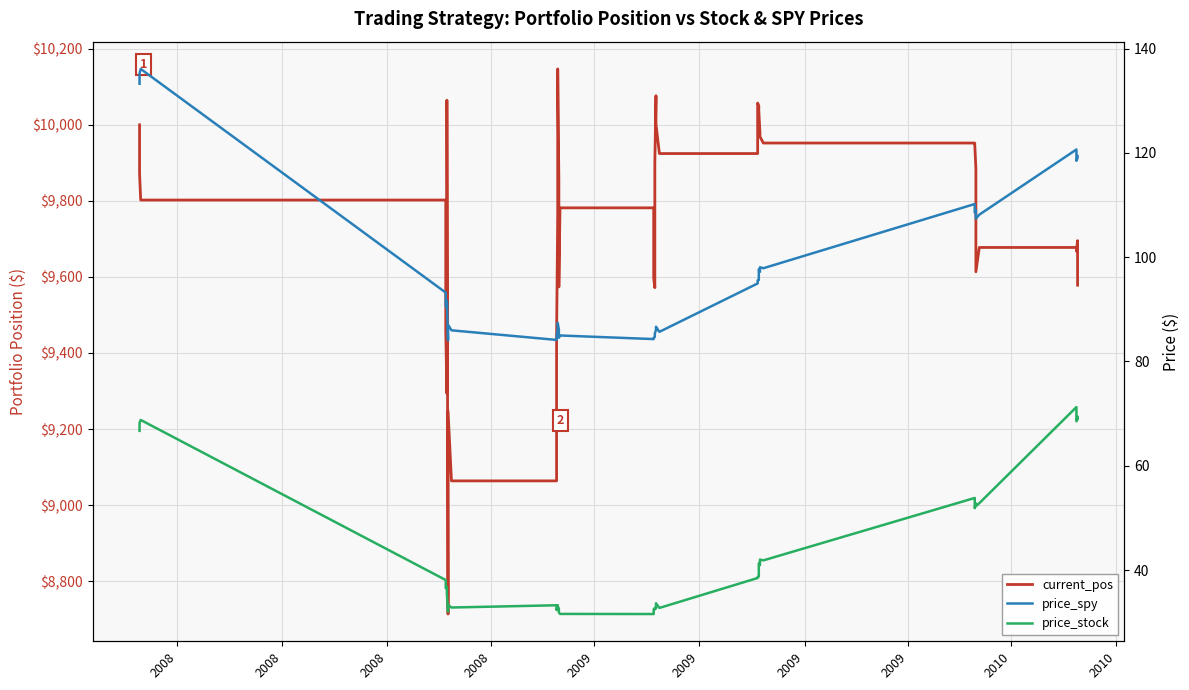

What value does the price_stock series have at 35?

52.8